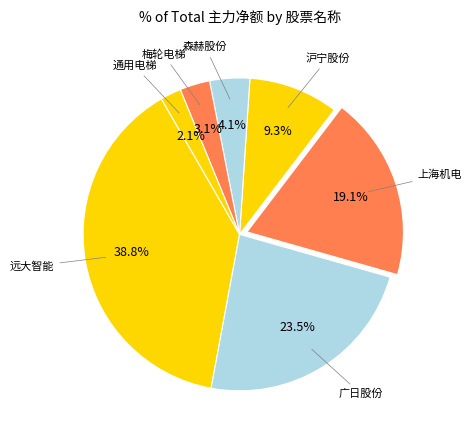

Does any single category account for the majority?

No